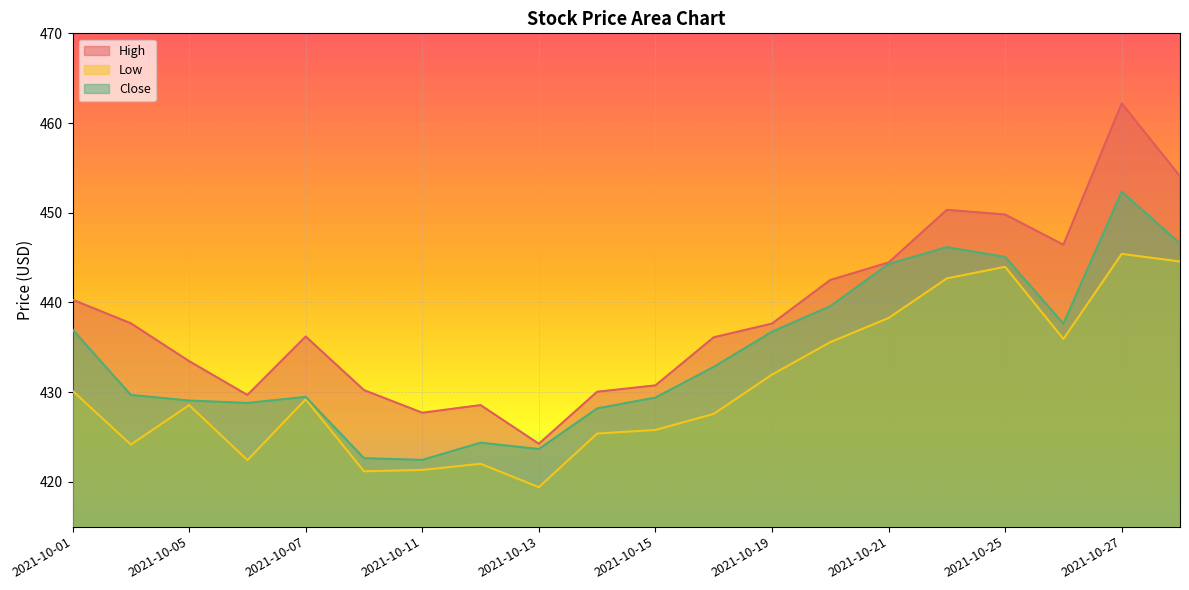

List the labels in order of High value, smallest first.

2021-10-13, 2021-10-11, 2021-10-12, 2021-10-06, 2021-10-14, 2021-10-08, 2021-10-15, 2021-10-05, 2021-10-18, 2021-10-07, 2021-10-19, 2021-10-04, 2021-10-01, 2021-10-20, 2021-10-21, 2021-10-26, 2021-10-25, 2021-10-22, 2021-10-28, 2021-10-27